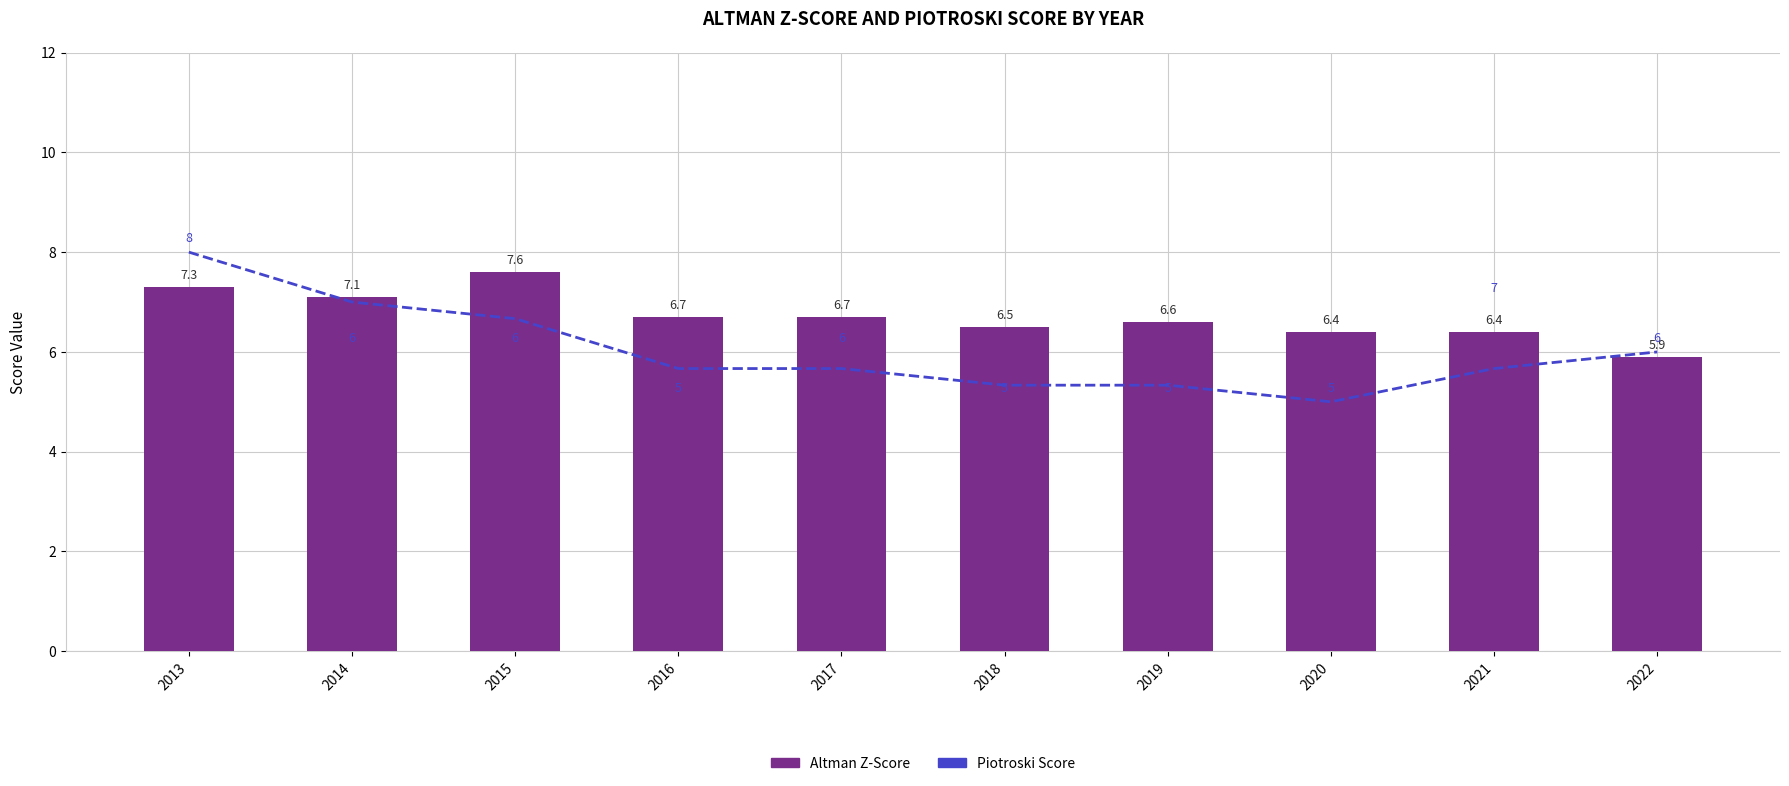

The Altman Z-Score series shows 6.4 at 2020. True or false?

True